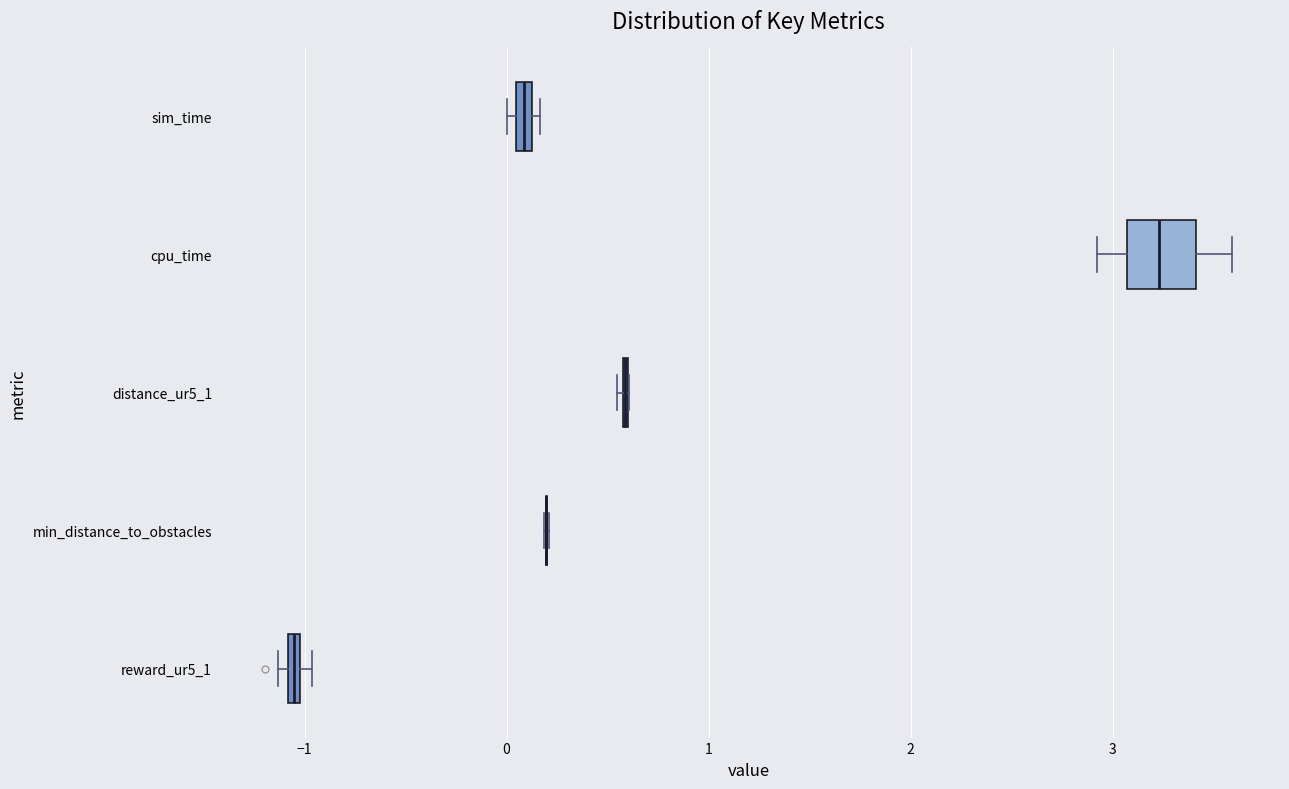

Which box is the widest, from its left edge to its right edge?

cpu_time